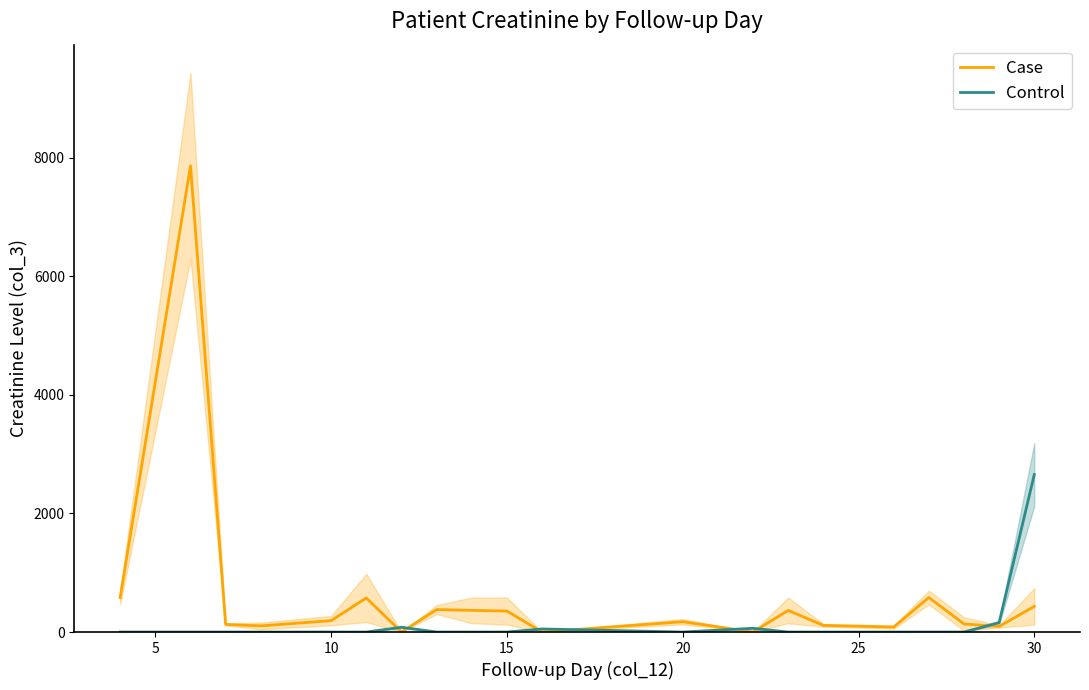

List the series in order of their peak value, highest first.

Case, Control